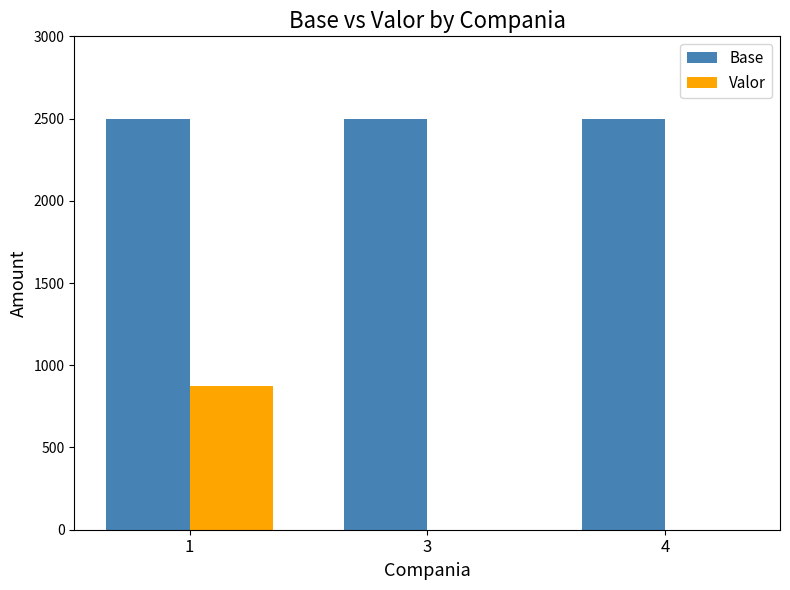

Which series has the largest total across all categories?

Base